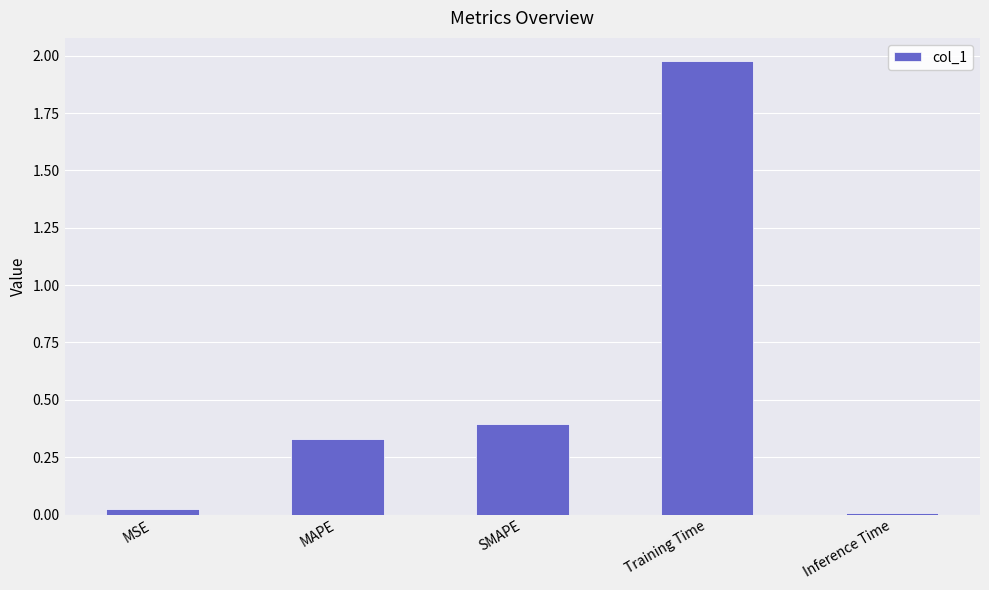

What is the approximate value at SMAPE?

0.4